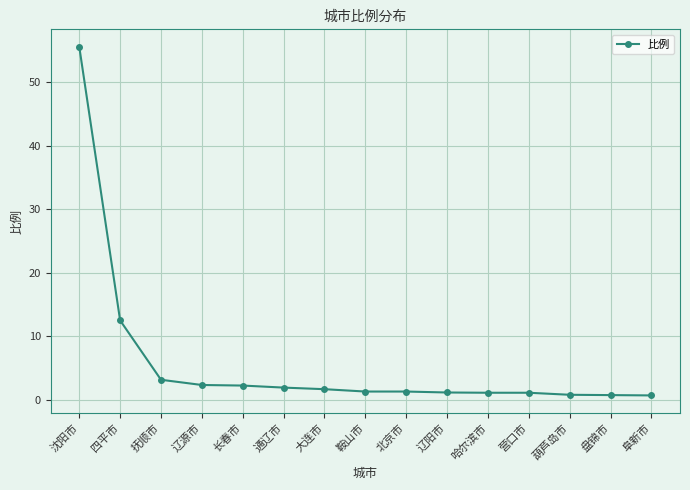

What is the value of the 14th point from the left?

0.8